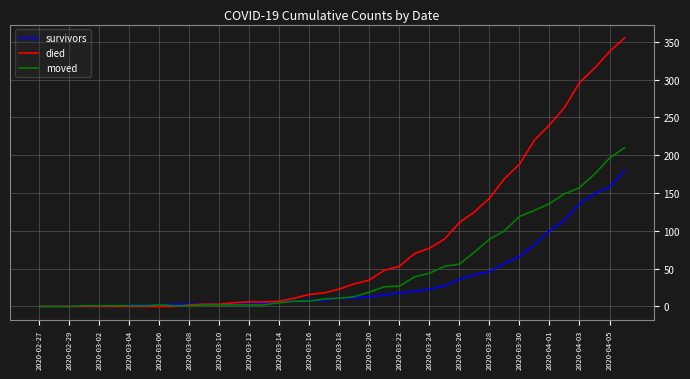

Which series has the widest spread of values?

died